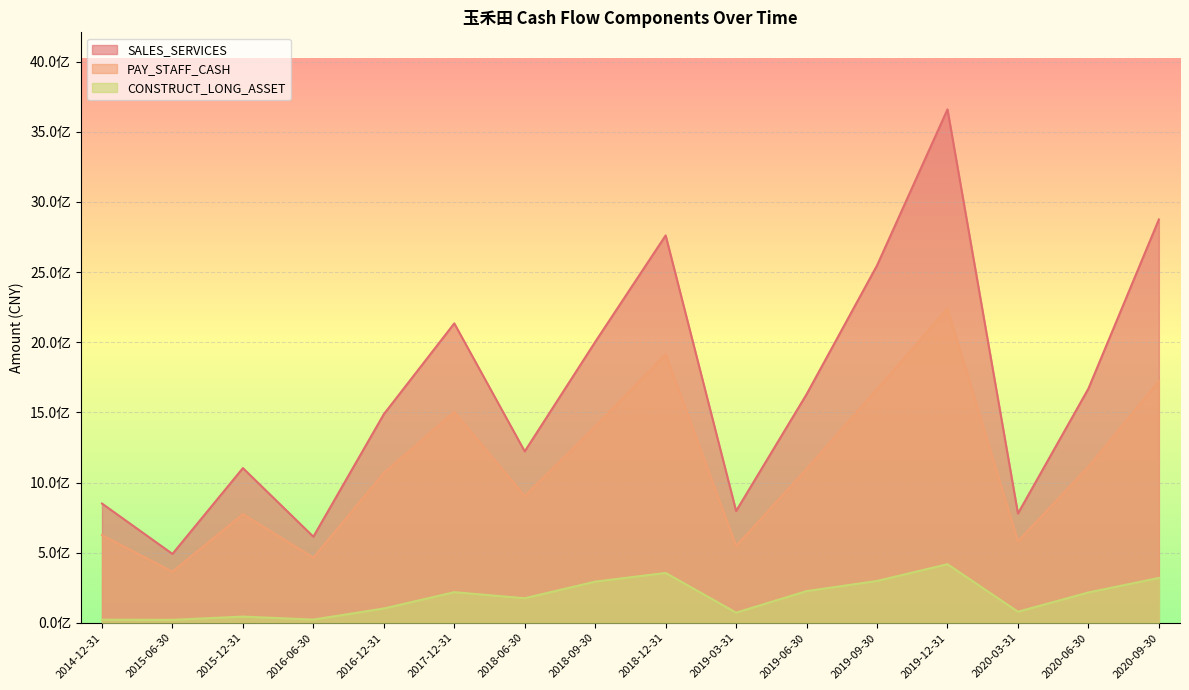

Which category has the lowest value in the PAY_STAFF_CASH series?

2015-06-30